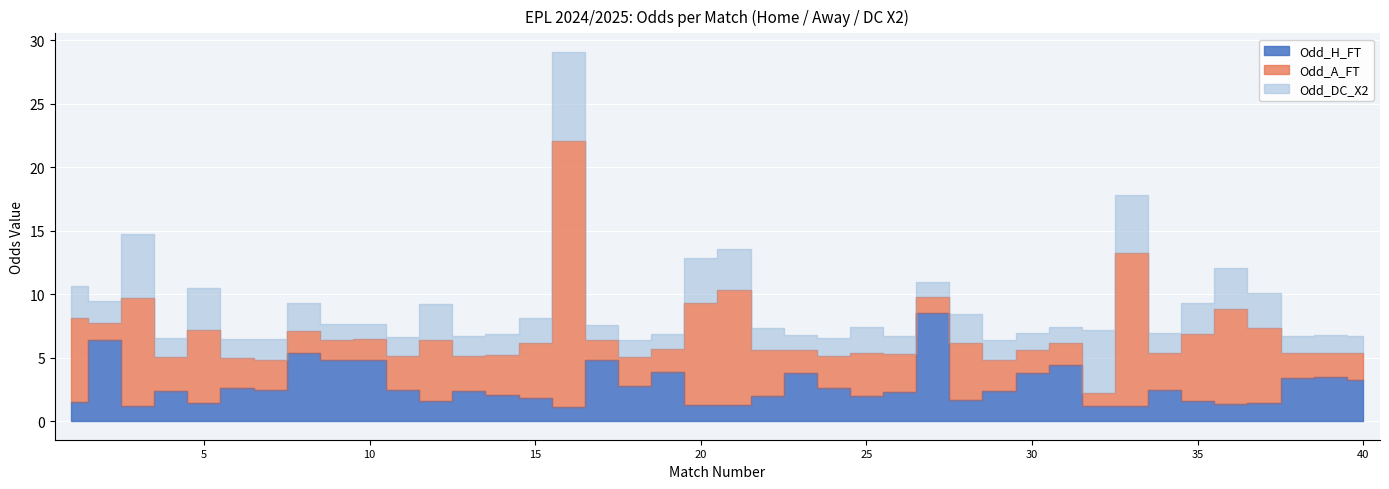

True or false: Odd_A_FT and Odd_H_FT cross at least once.

True